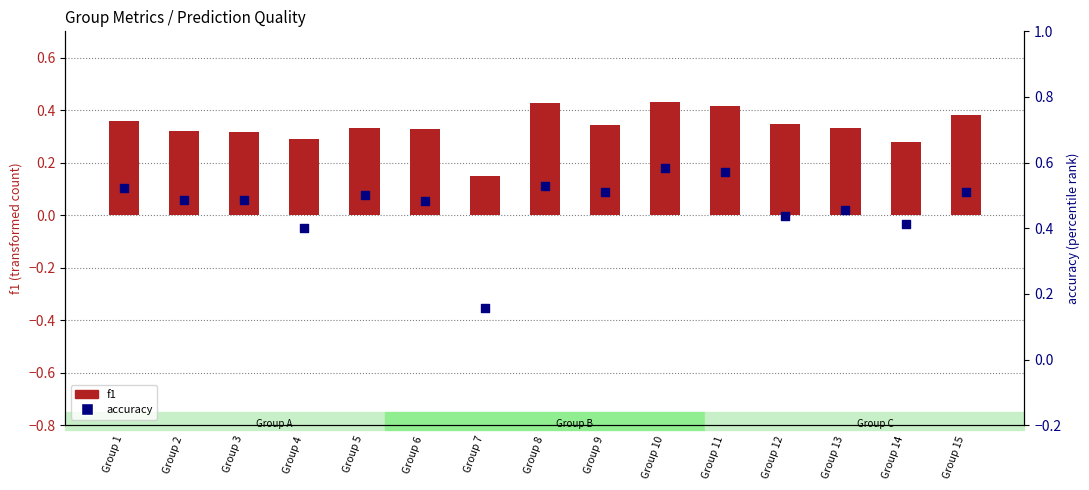

What is the total value across all series at Group 8?

1.0